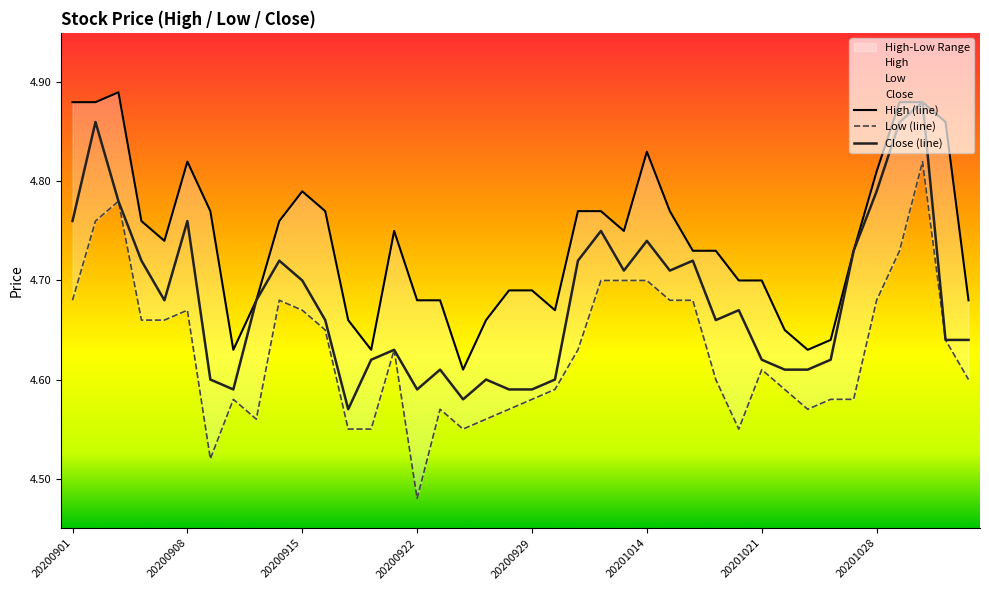

What is the value of the Low point at the 39th from the left?

4.6